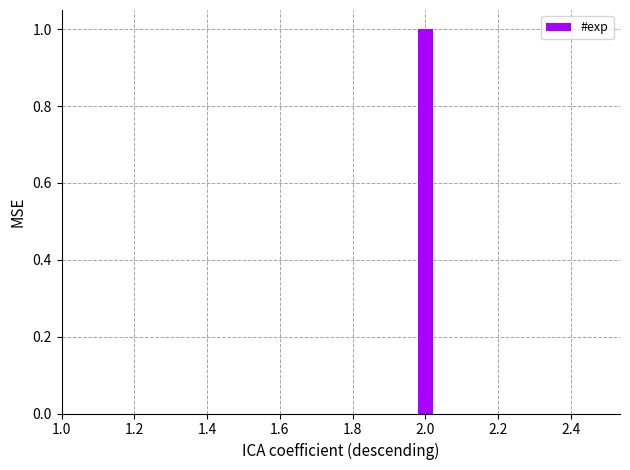

Read against the x-axis, roughly where is the centre of the tallest bar?

2.00